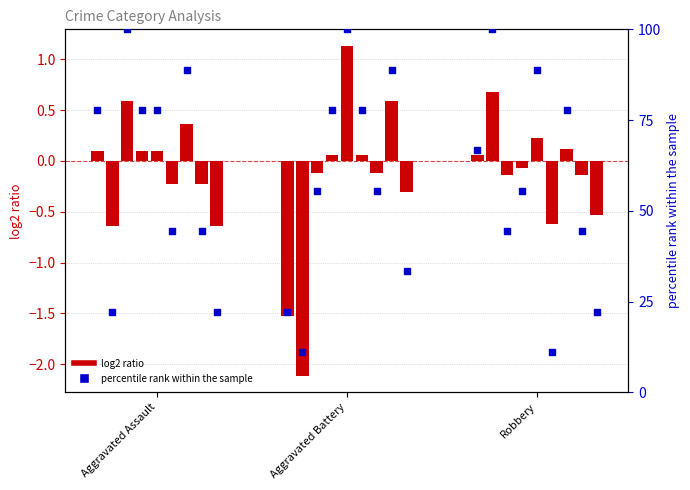

Which series has the largest total across all categories?

percentile rank